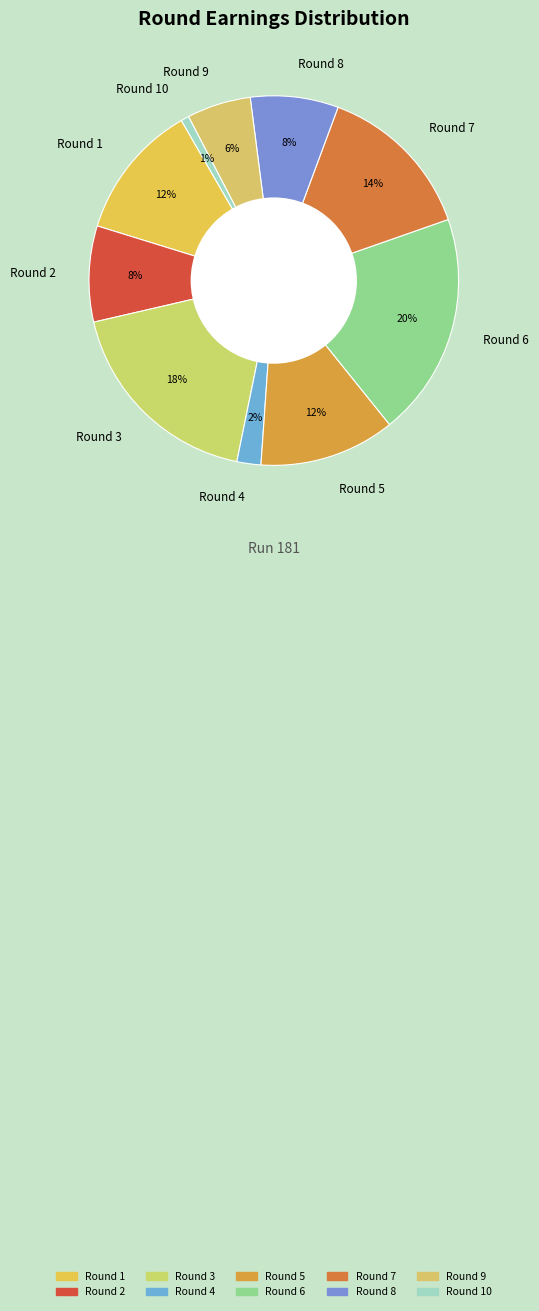

Is Round 5 the majority of the pie?

No